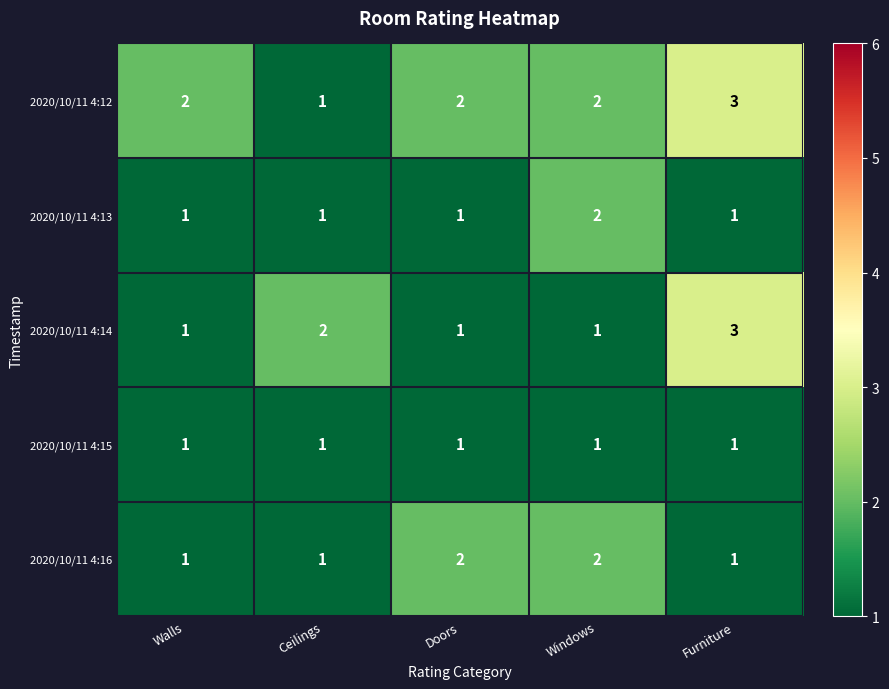

What is the sum of all 2020/10/11 4:16 values?

7